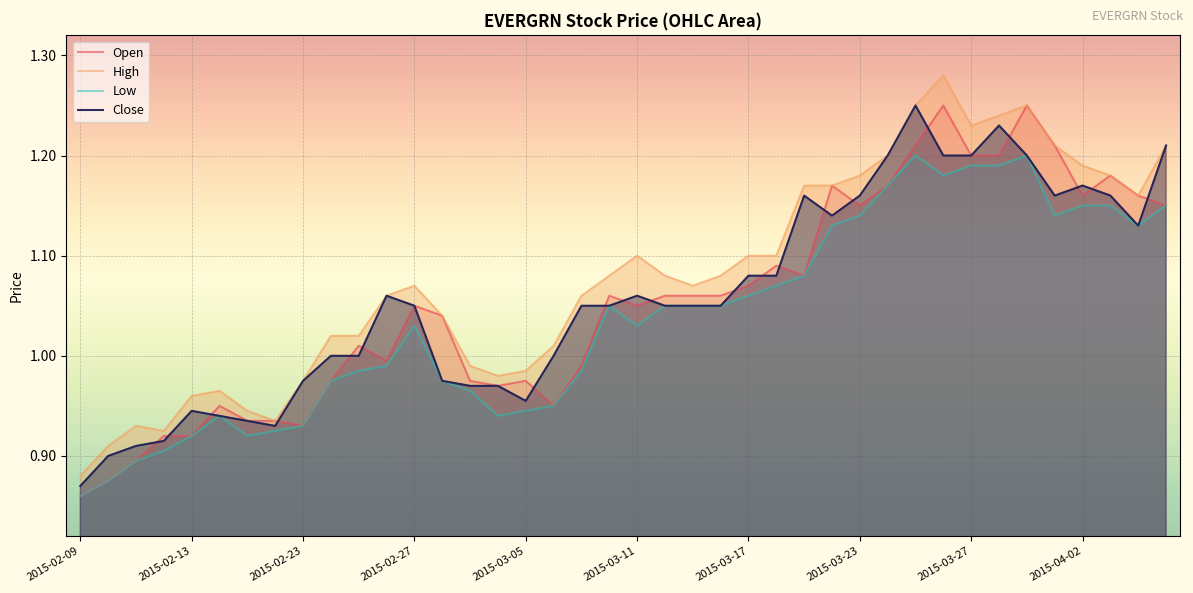

Where is Open nearest to the value 1?

11